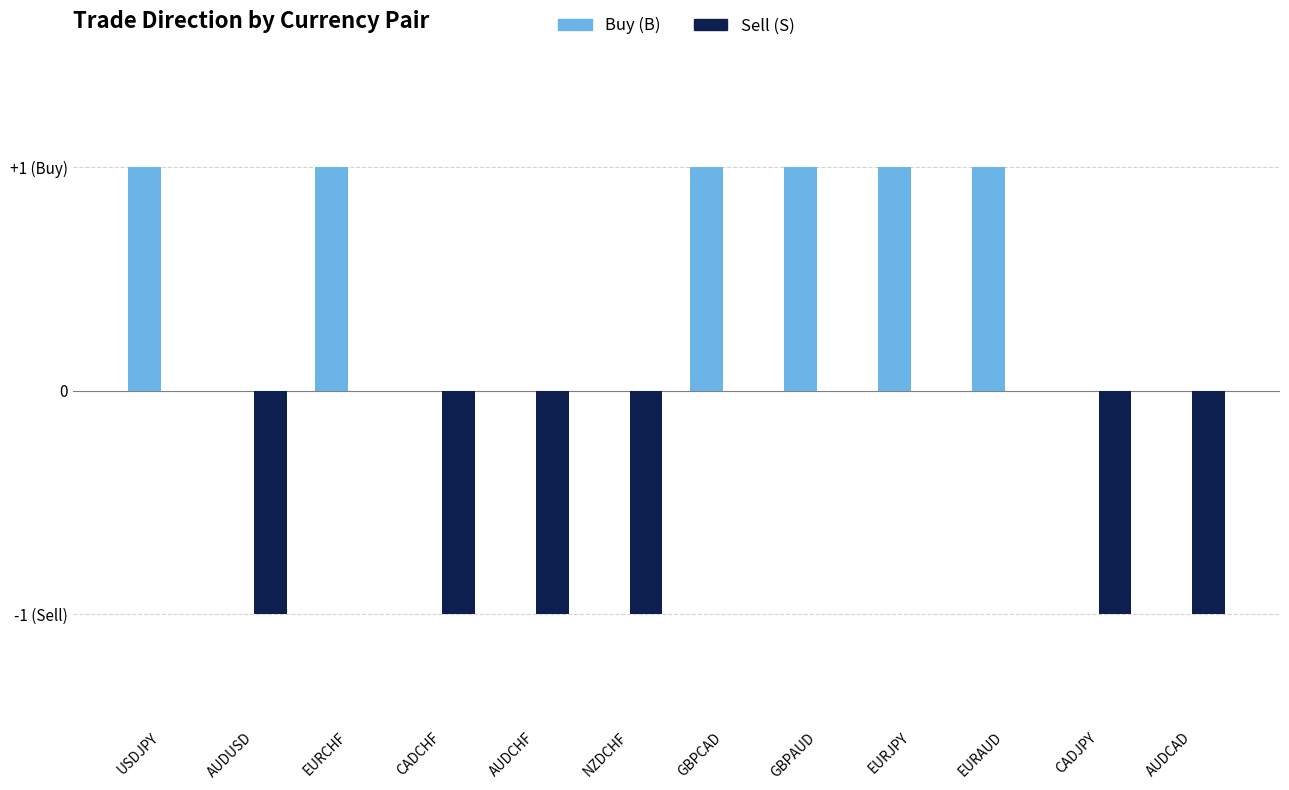

What value does the Sell (S) series have at CADJPY?

-1